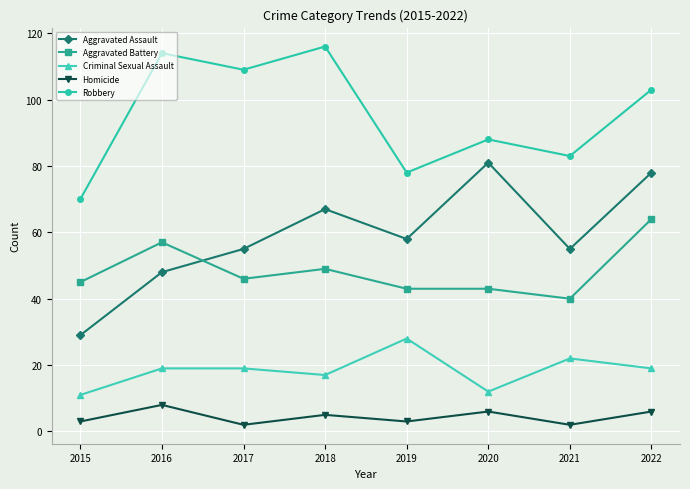

What value does the Aggravated Battery series have at 2018?

49